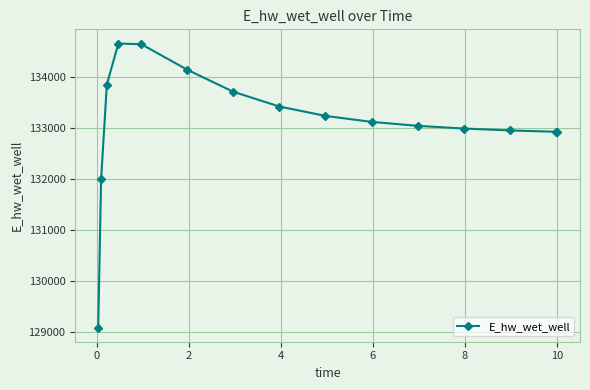

What is the sum of all values?

1996620.7